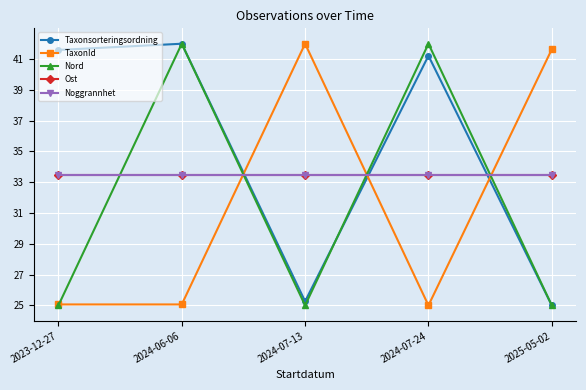

What is the value of the Noggrannhet point at the 5th from the left?

33.5